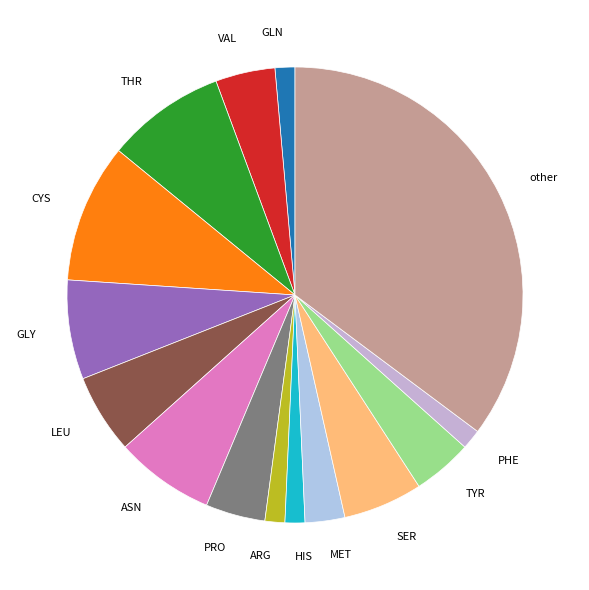

Combined, do TYR and LEU account for over 50%?

No